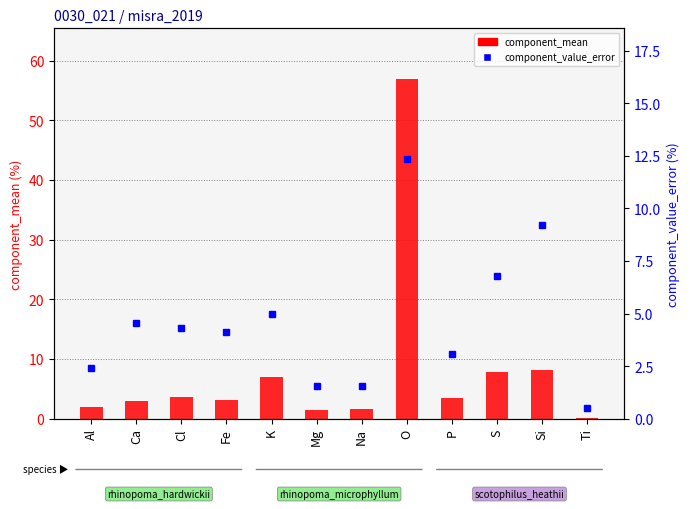

What is the label of the 11th bar from the left?

Si